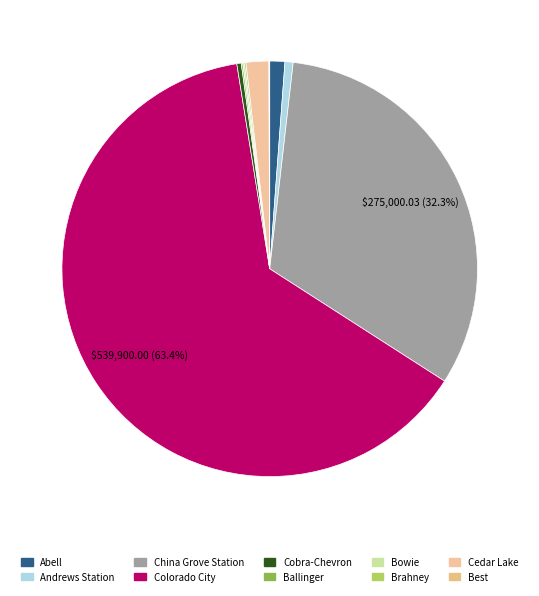

Which category has the smallest portion of the pie?

Best